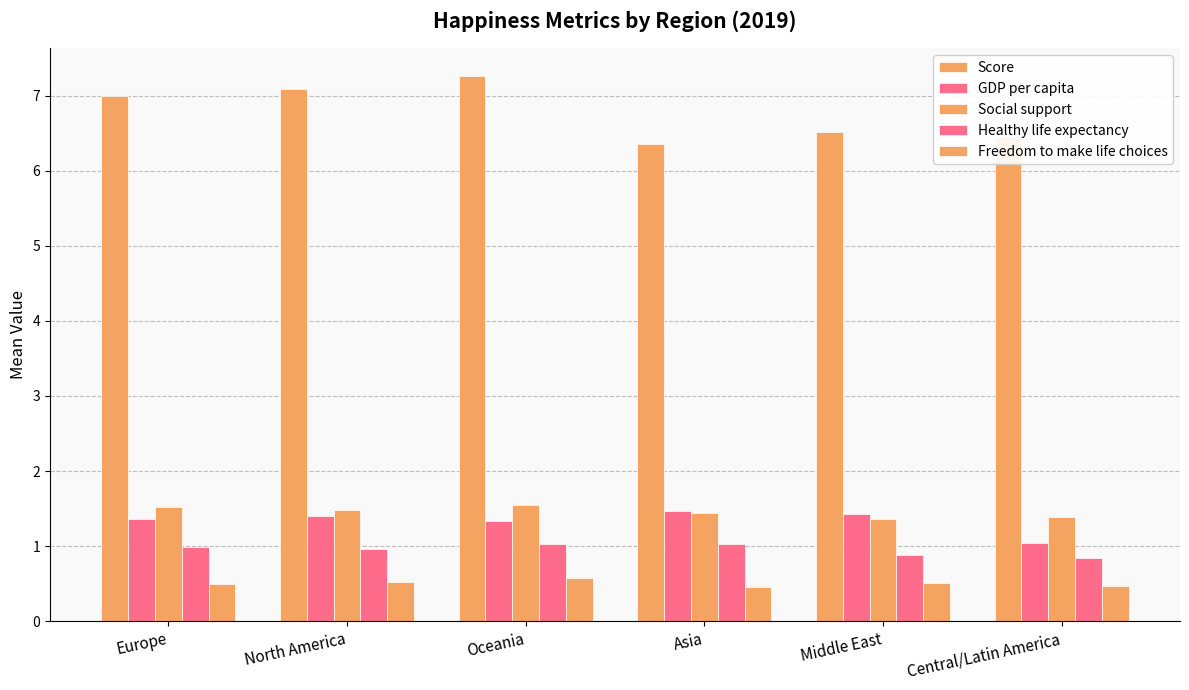

How many data points does each series have?

6